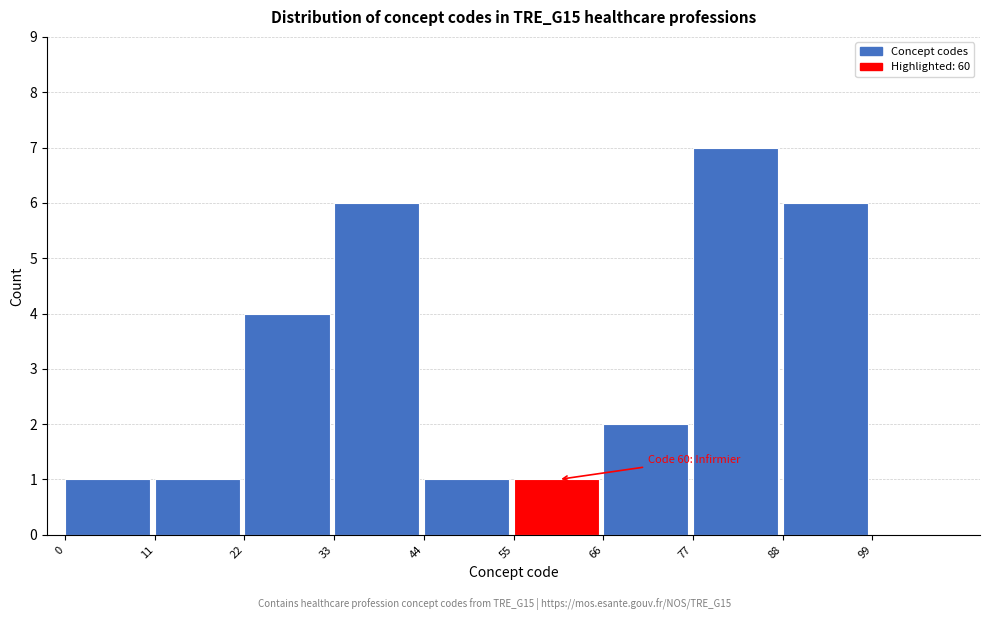

Over which range of the x-axis is the bar tallest?

77 to 88